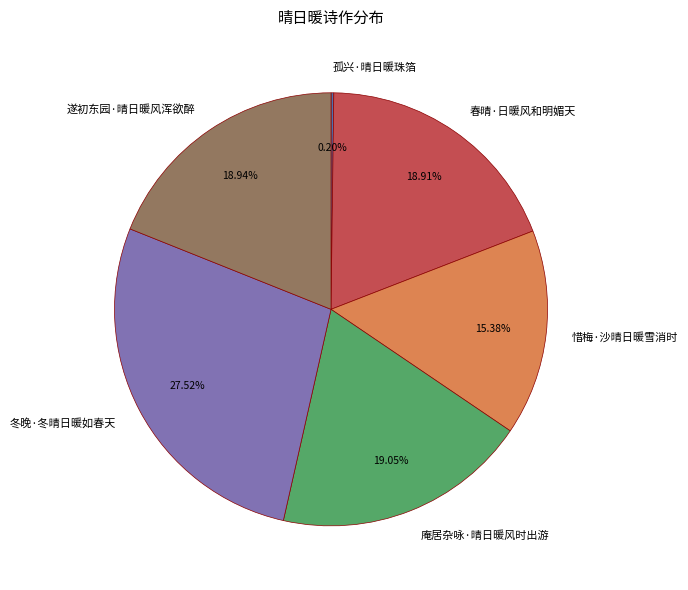

Which category has the biggest portion of the pie?

冬晚·冬晴日暖如春天